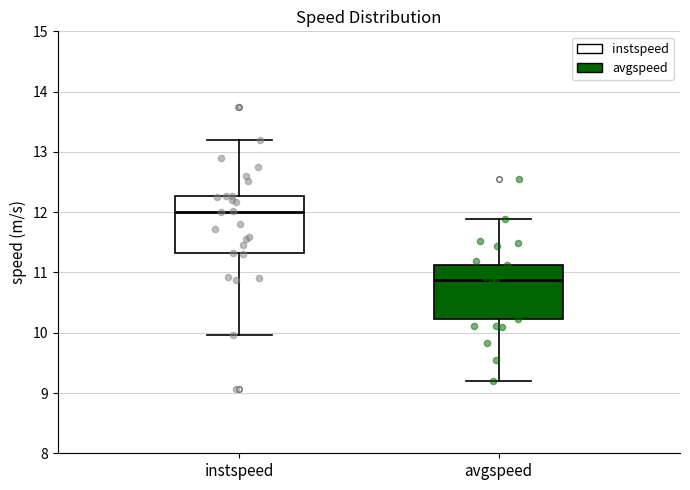

Reading left to right, transcribe this box plot: for each box, give where its median line is, the range the box spans, and where its two whiskers end, as read against the y-axis. The values are not printed on the chart, so give them approximately, as read against the axis.

instspeed: median 12.0, box 11.3 to 12.3, whiskers 10.0 to 13.2
avgspeed: median 10.9, box 10.2 to 11.1, whiskers 9.2 to 11.9